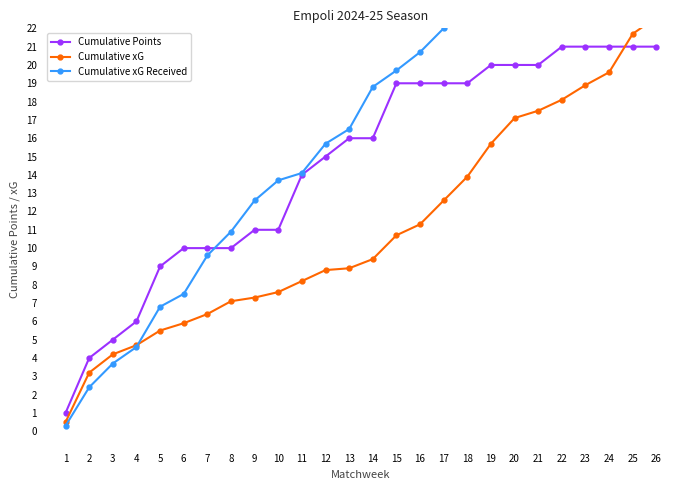

Which series changed the most between 12 and 19?

Cumulative xG Received